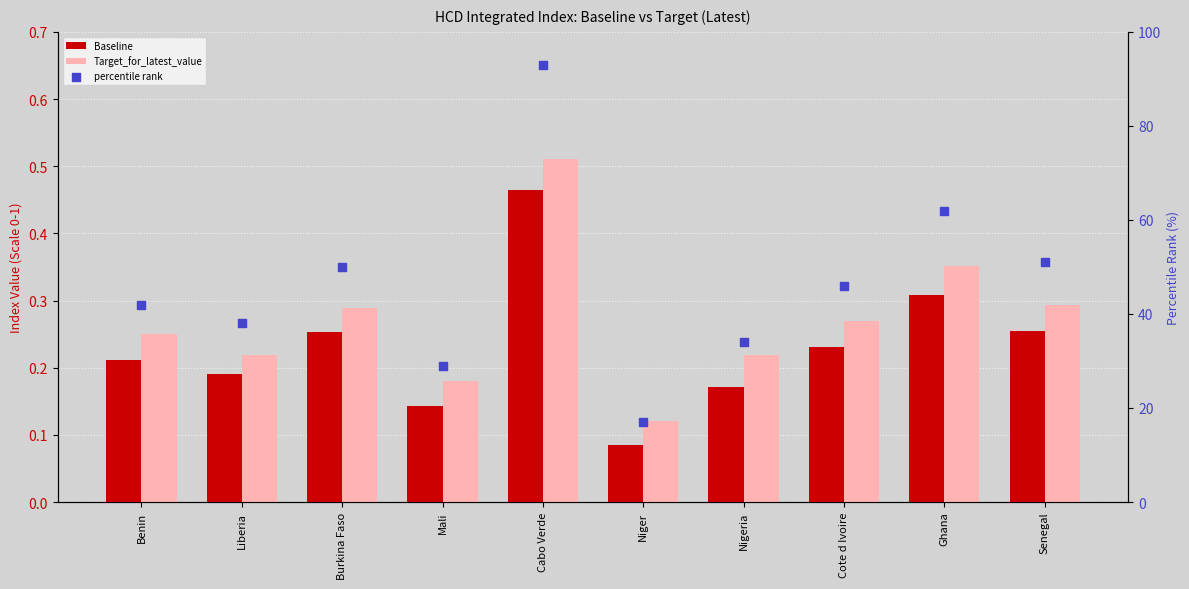

What is the total value across all series at Cabo Verde?

94.0